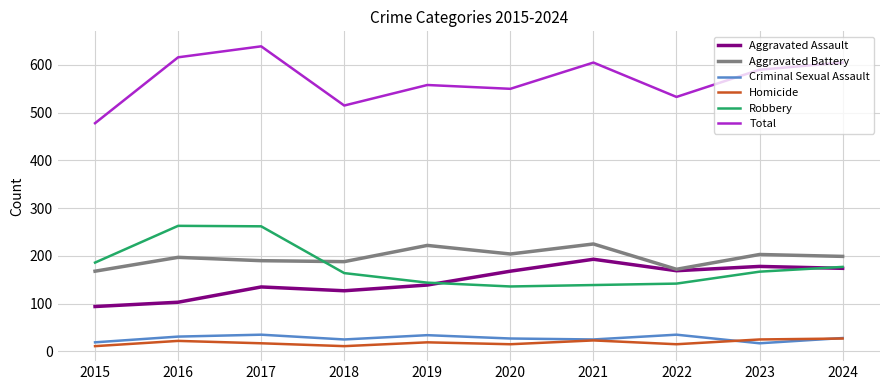

What is the maximum value for Criminal Sexual Assault?

35